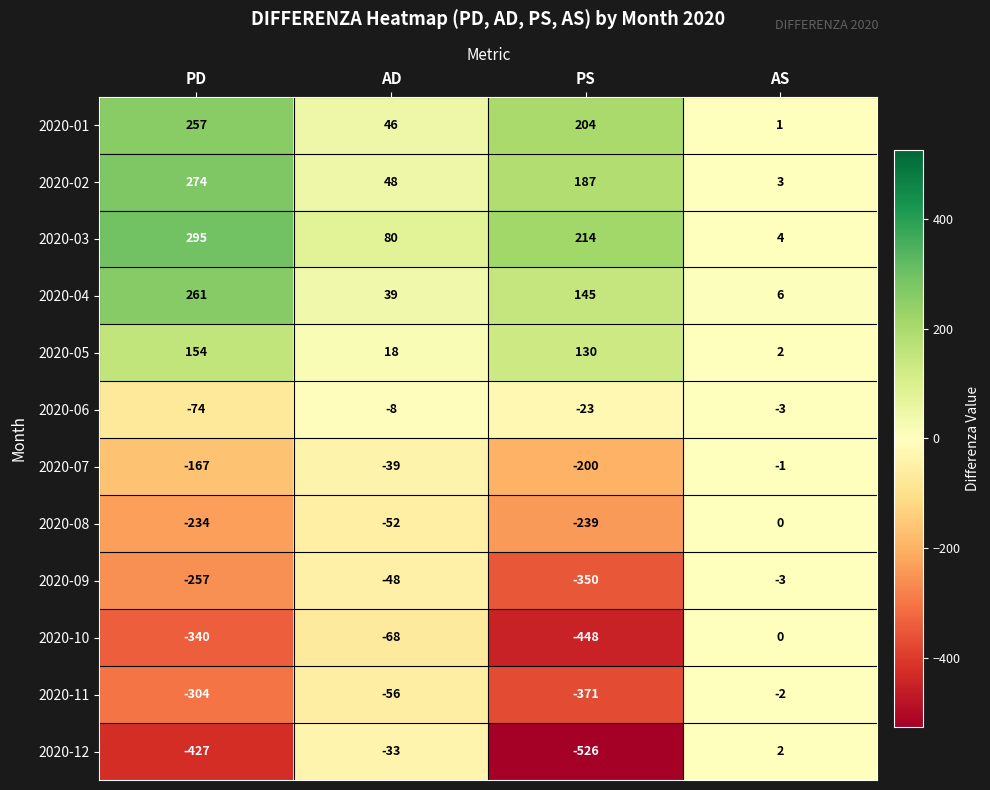

The value of 2020-04 at AD is 39. True or false?

True